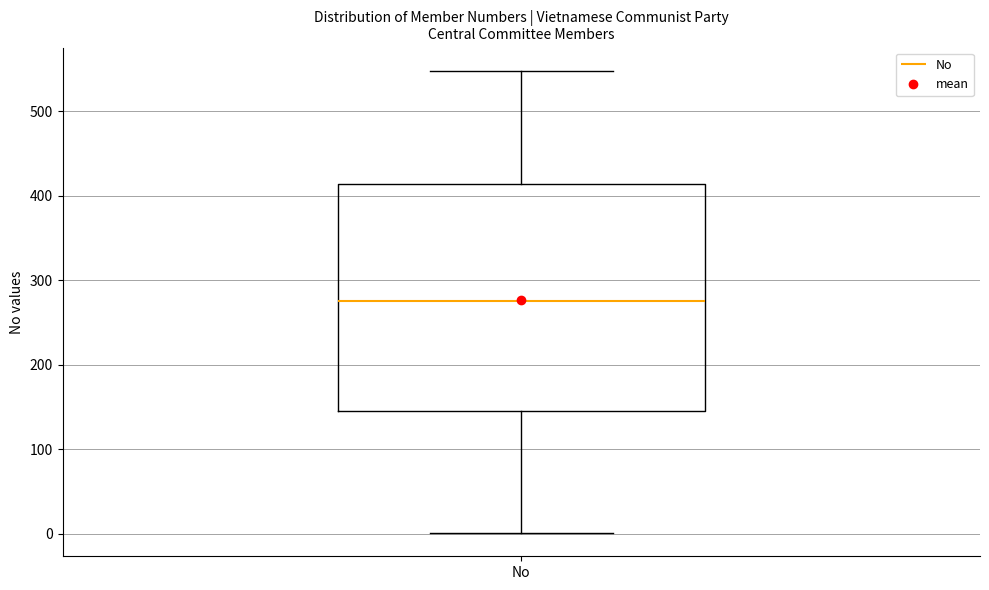

Where does the median line of the box for No sit on the y-axis? The values are not printed on the chart, so give them approximately, as read against the axis.

280